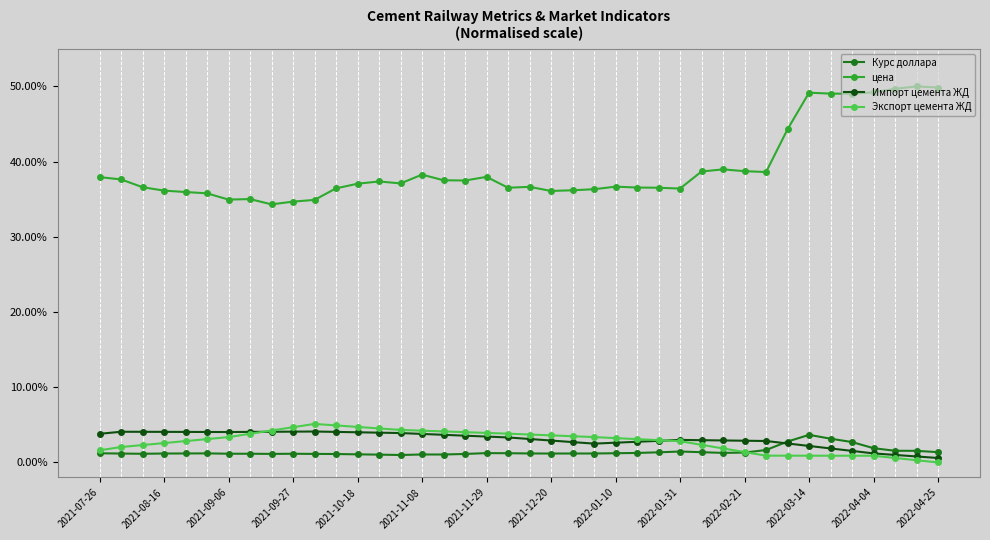

True or false: Экспорт цемента ЖД and цена cross at least once.

False